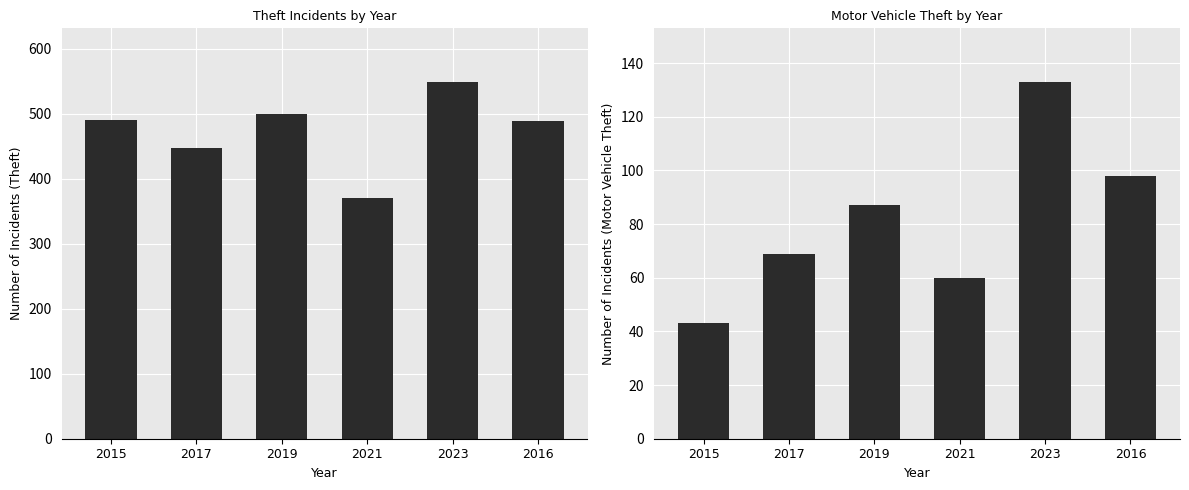

How many data points in Motor Vehicle Theft are above 87?

2